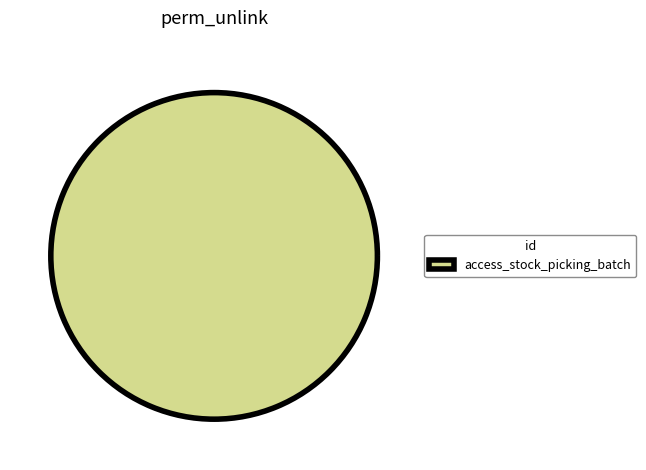

What is the majority slice?

access_stock_picking_batch